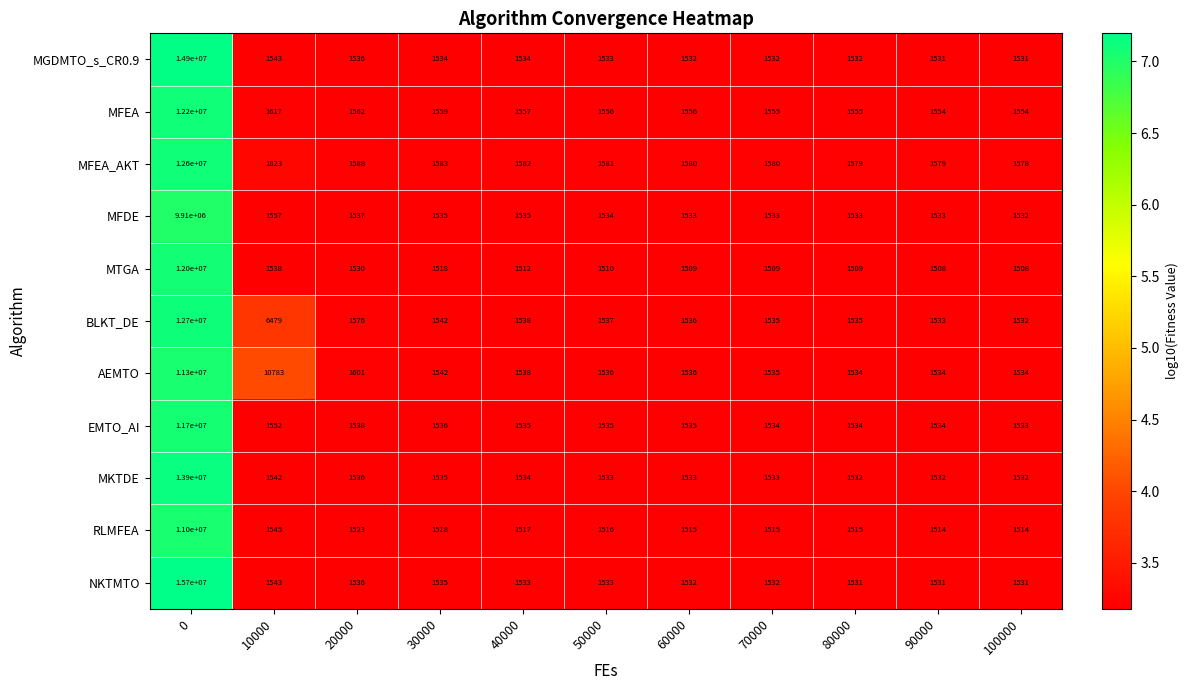

Rank the series by their maximum value, from highest to lowest.

NKTMTO, MGDMTO_s_CR0.9, MKTDE, BLKT_DE, MFEA_AKT, MFEA, MTGA, EMTO_AI, AEMTO, RLMFEA, MFDE